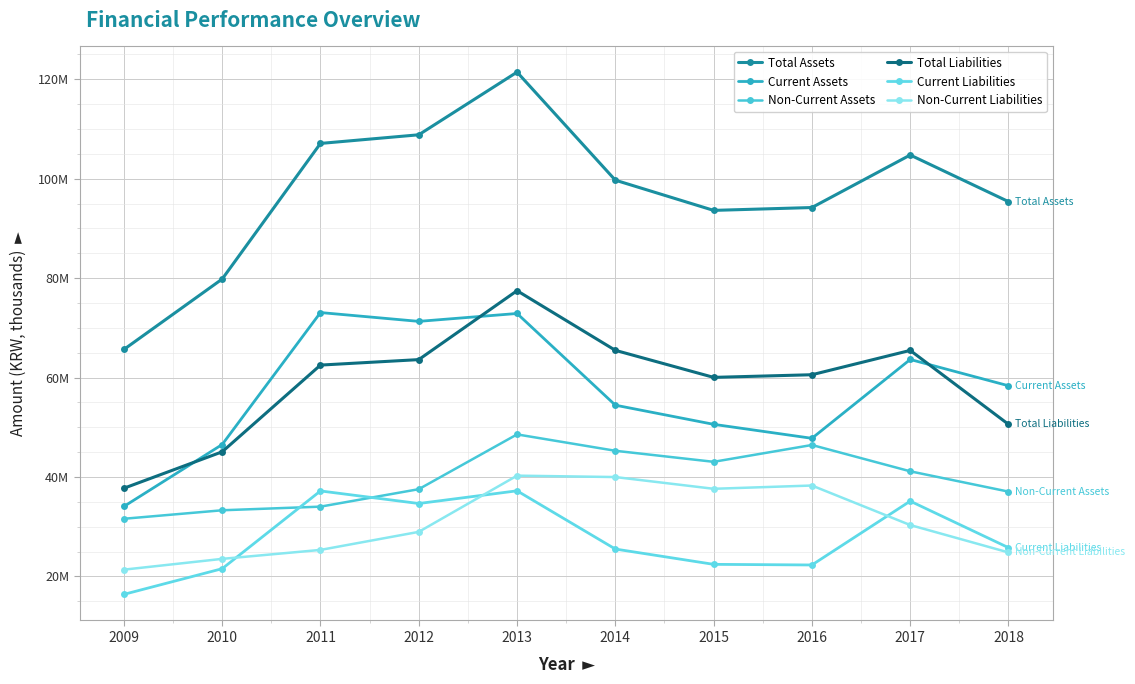

True or false: Current Assets and Non-Current Liabilities intersect in this chart.

False